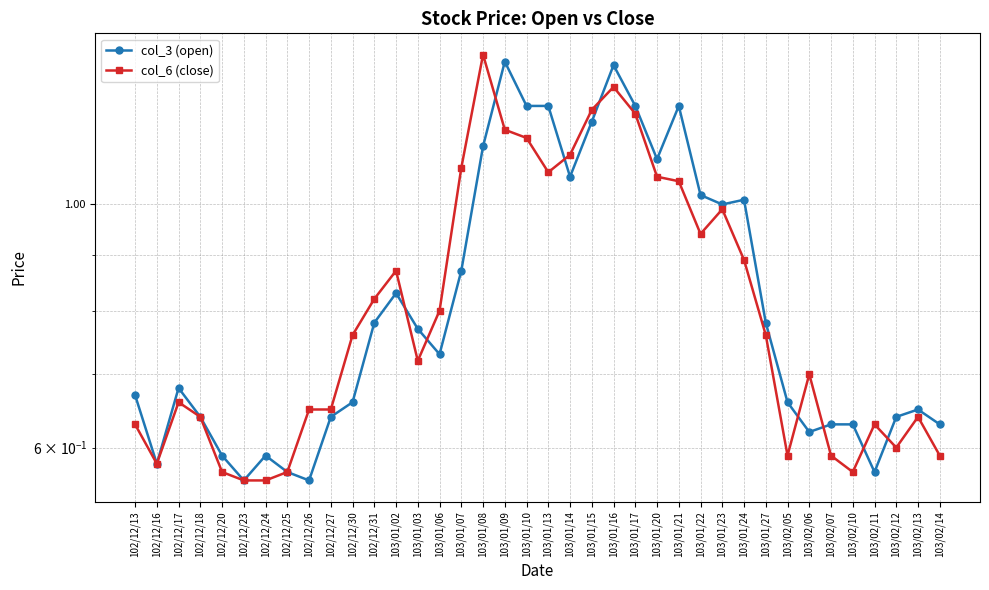

Which category has the lowest value across all series?

102/12/23